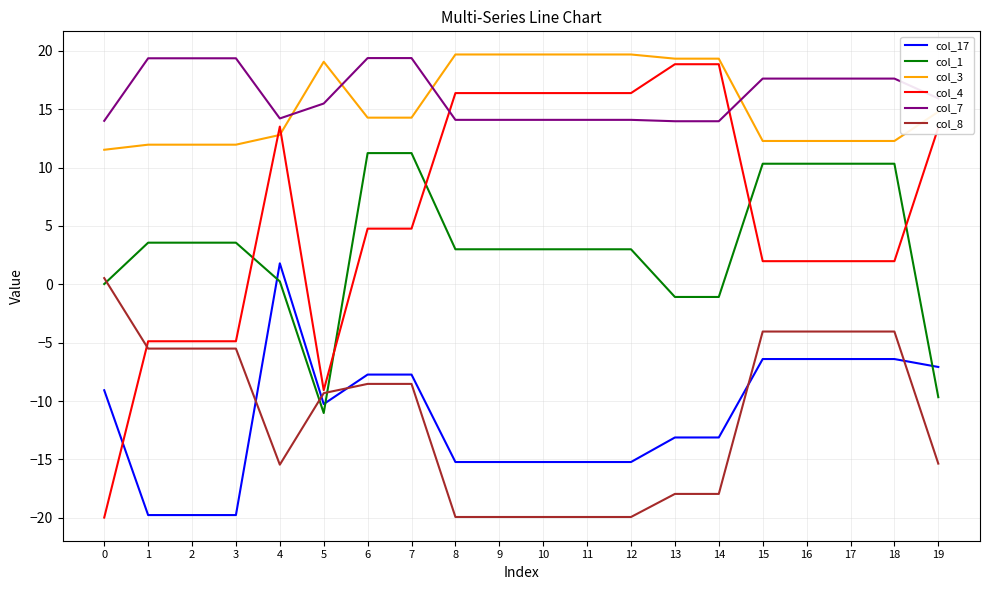

Which series has the largest range (max minus min)?

col_4